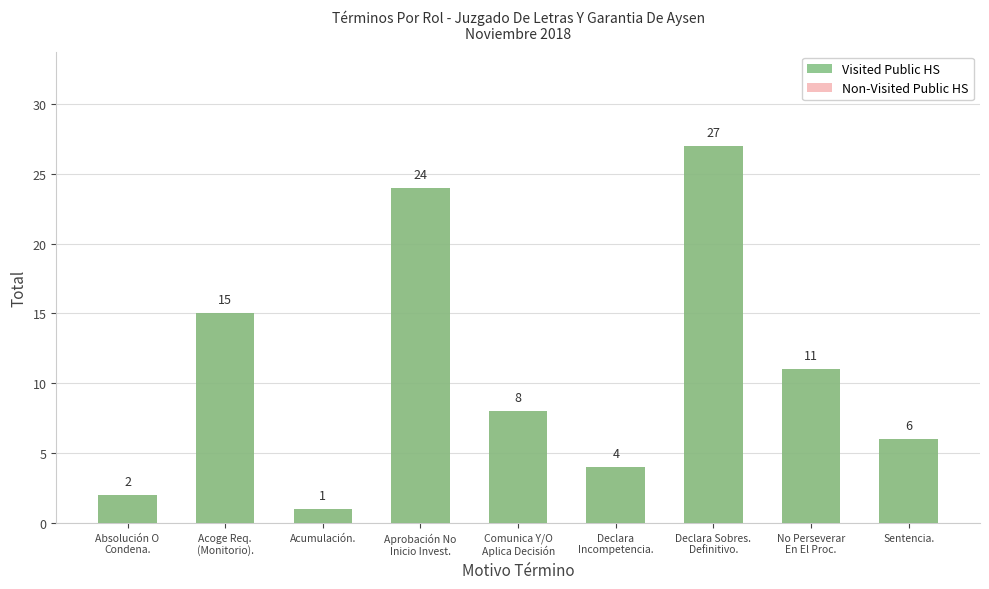

How many data points in Non-Visited Public HS are above 8?

4